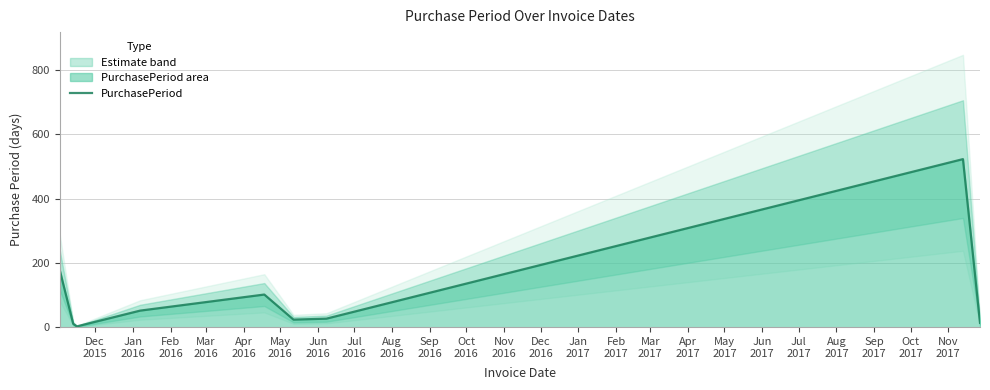

What is the highest value of the PurchasePeriod series?

523